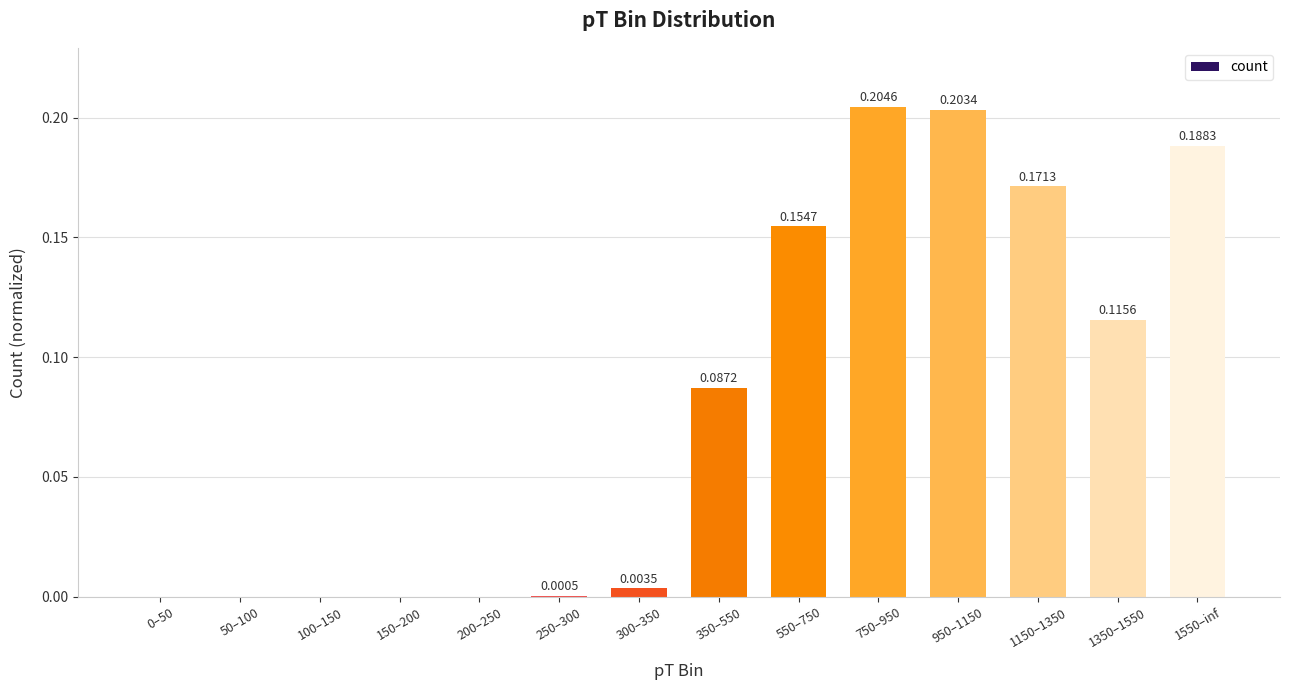

Are the bars horizontal?

No